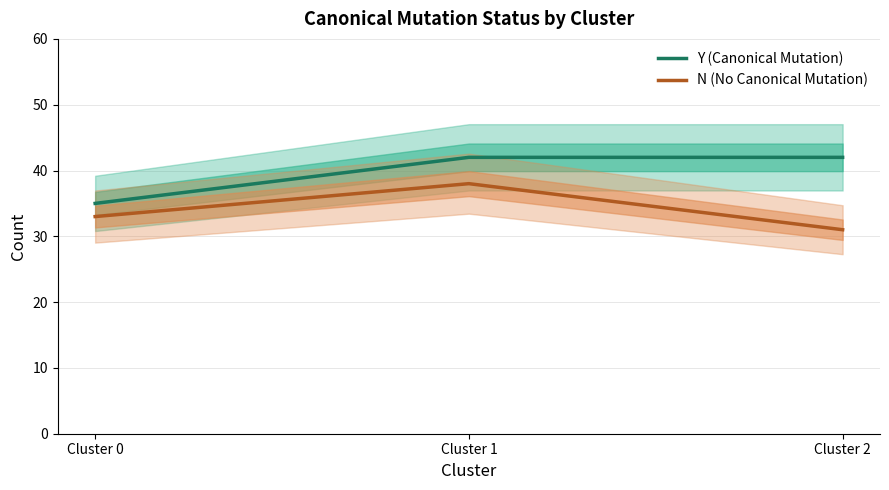

What are all the series names shown in the legend?

Y (Canonical Mutation), N (No Canonical Mutation)